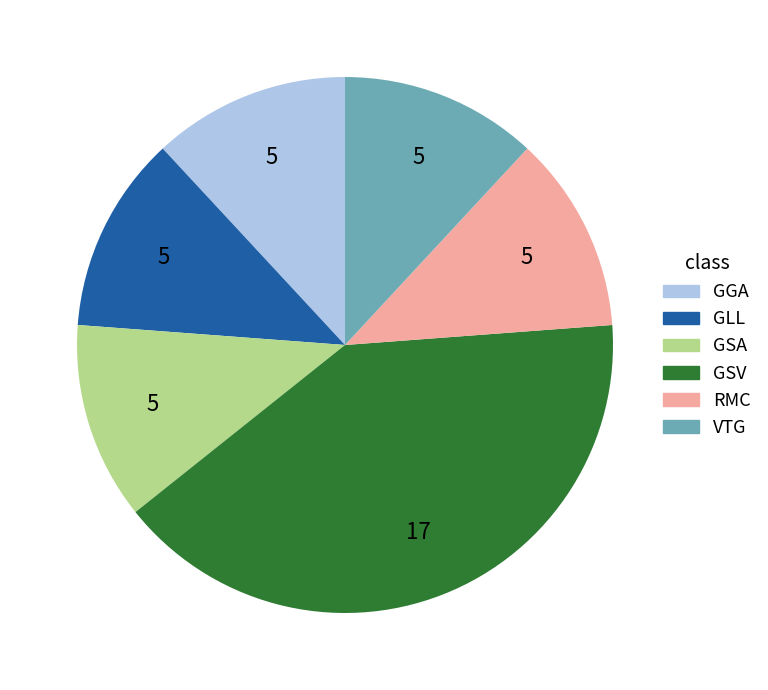

Is it true that GGA is 12% of the pie?

True